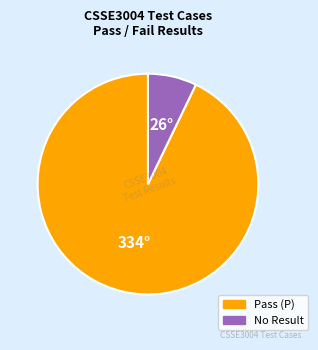

Is there any slice that represents more than half of the pie?

Yes